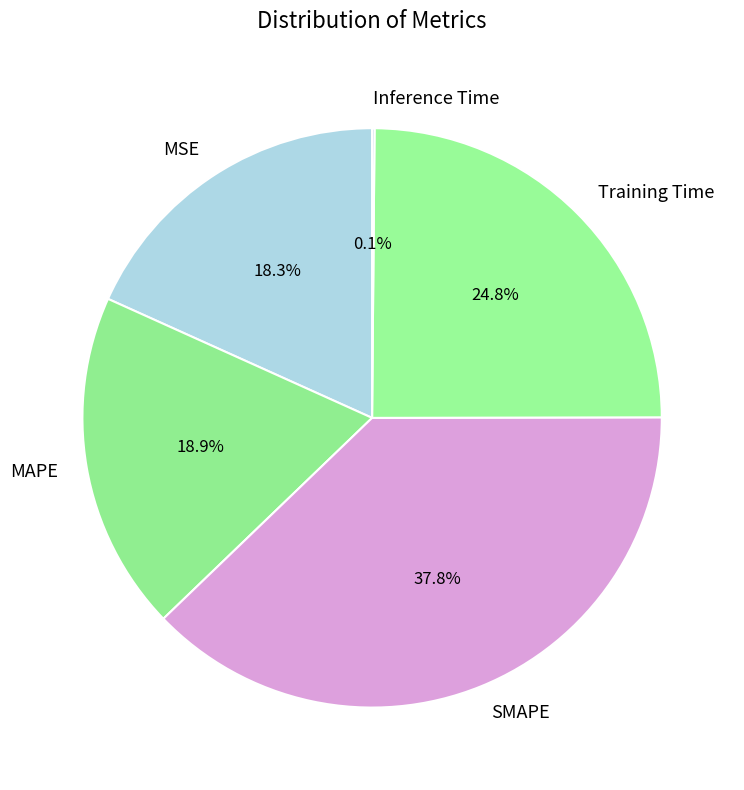

Is SMAPE the majority of the pie?

No